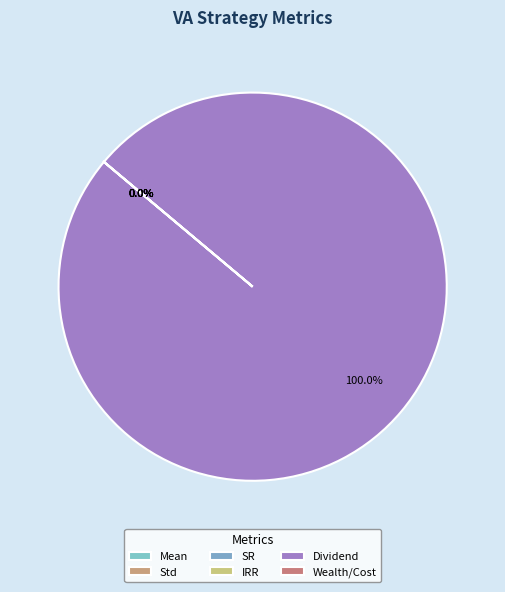

Is it true that SR is 11% of the pie?

False